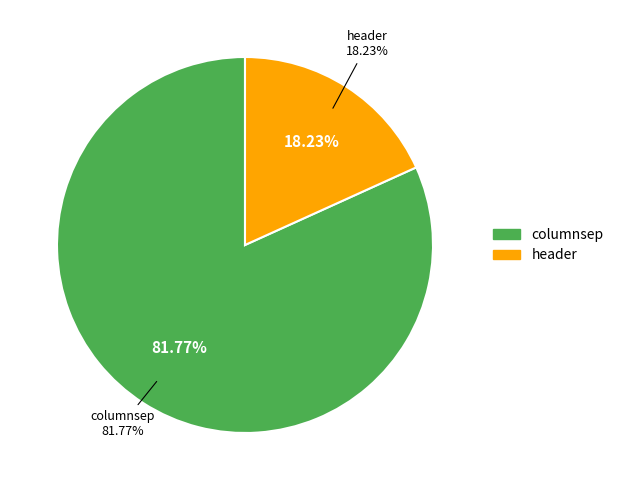

What percentage is the columnsep slice, to the nearest percent?

82%